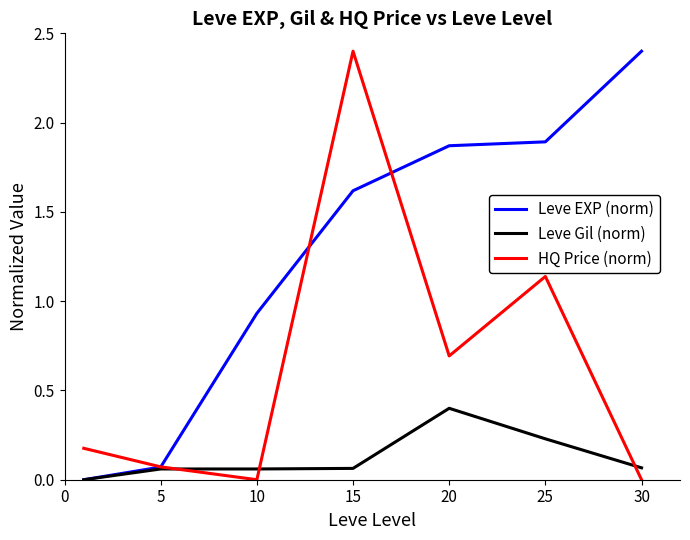

What is the highest value of the Leve EXP (norm) series?

2.4